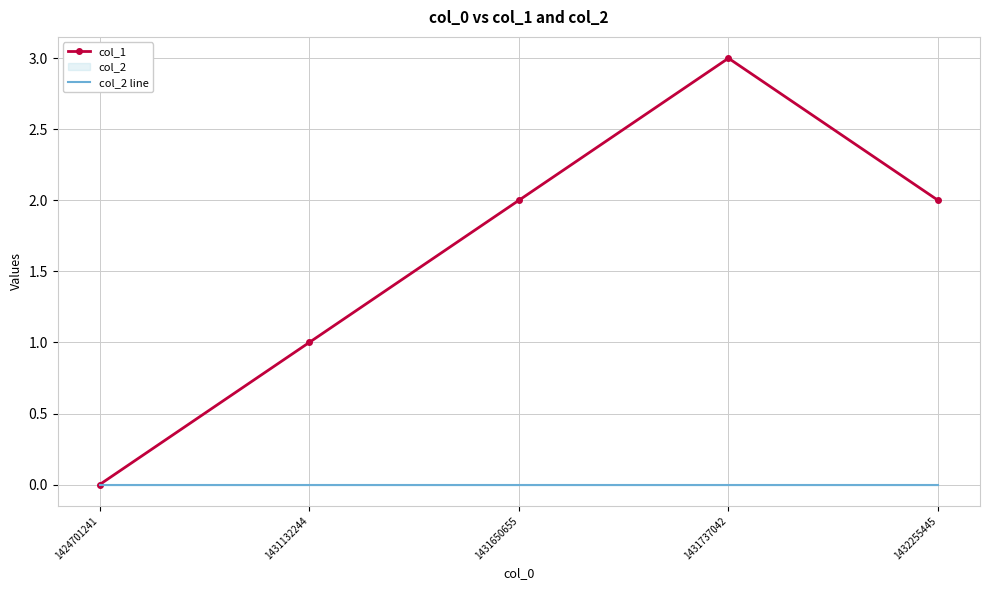

Is it true that col_1 equals 3 at 1431737042?

True